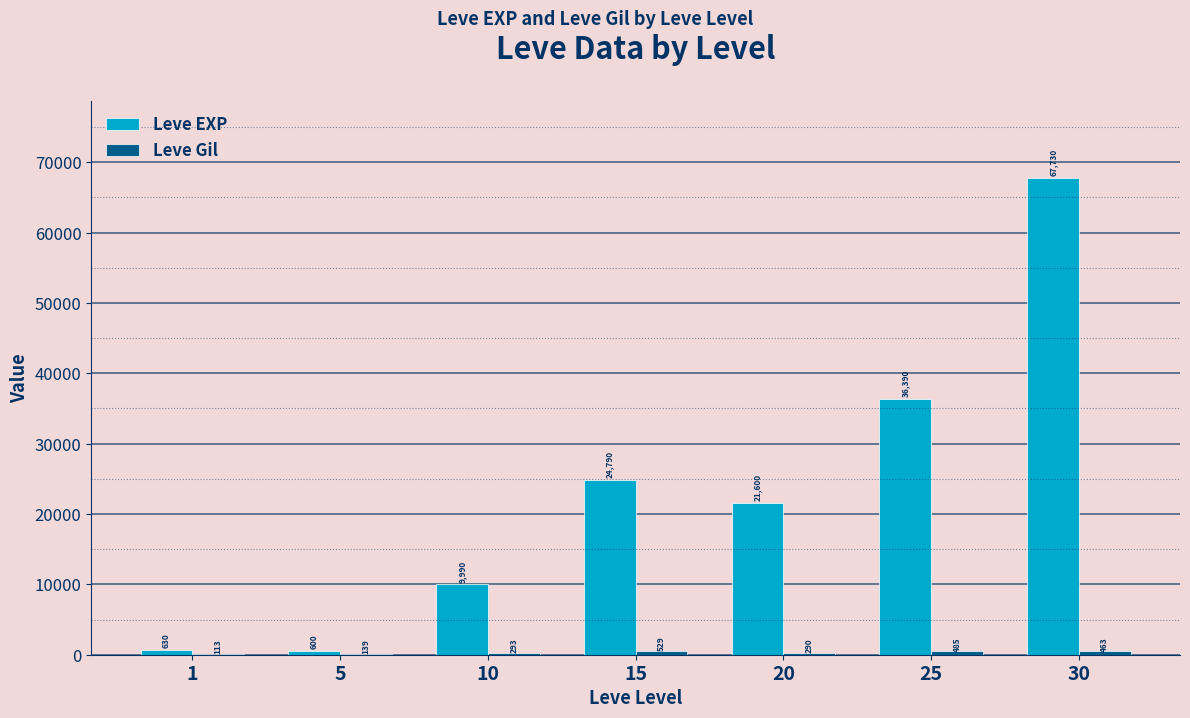

Where does the Leve EXP series first go above 21600?

15